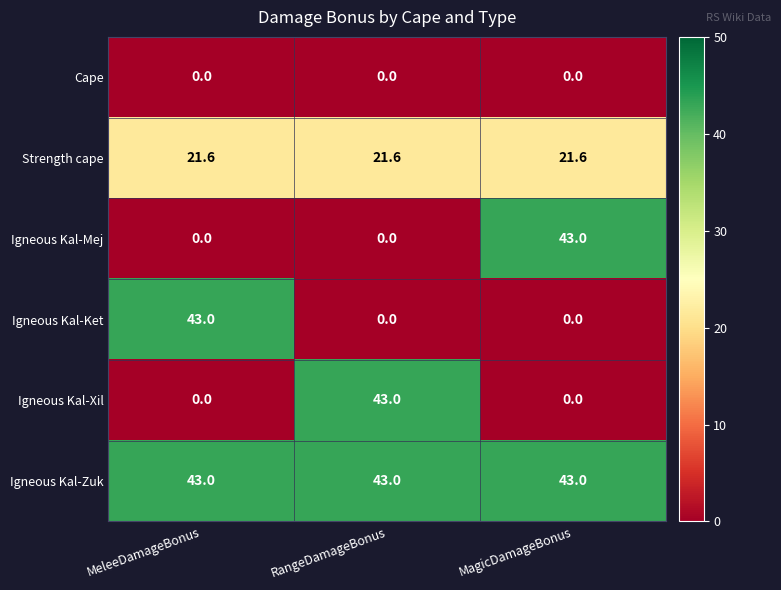

What is the total value across all series at MeleeDamageBonus?

107.6